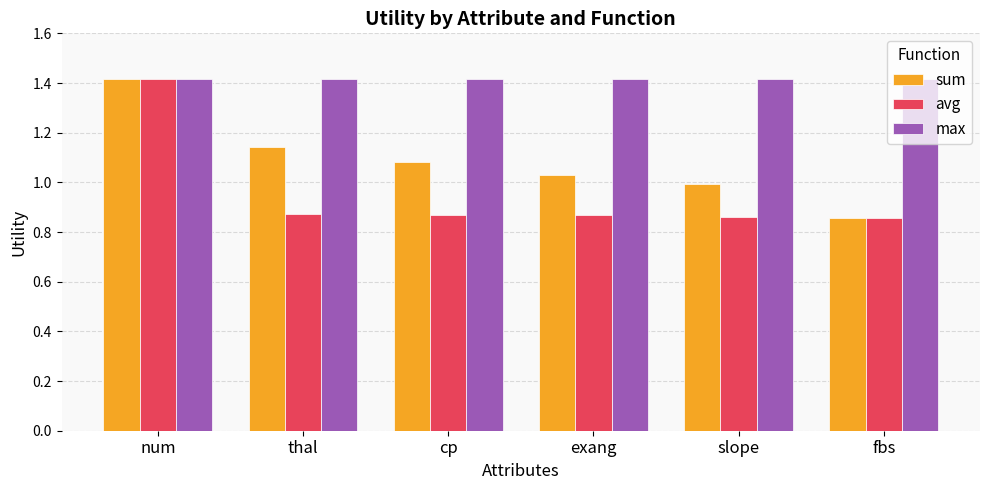

What is the label of the 2nd bar from the right?

slope